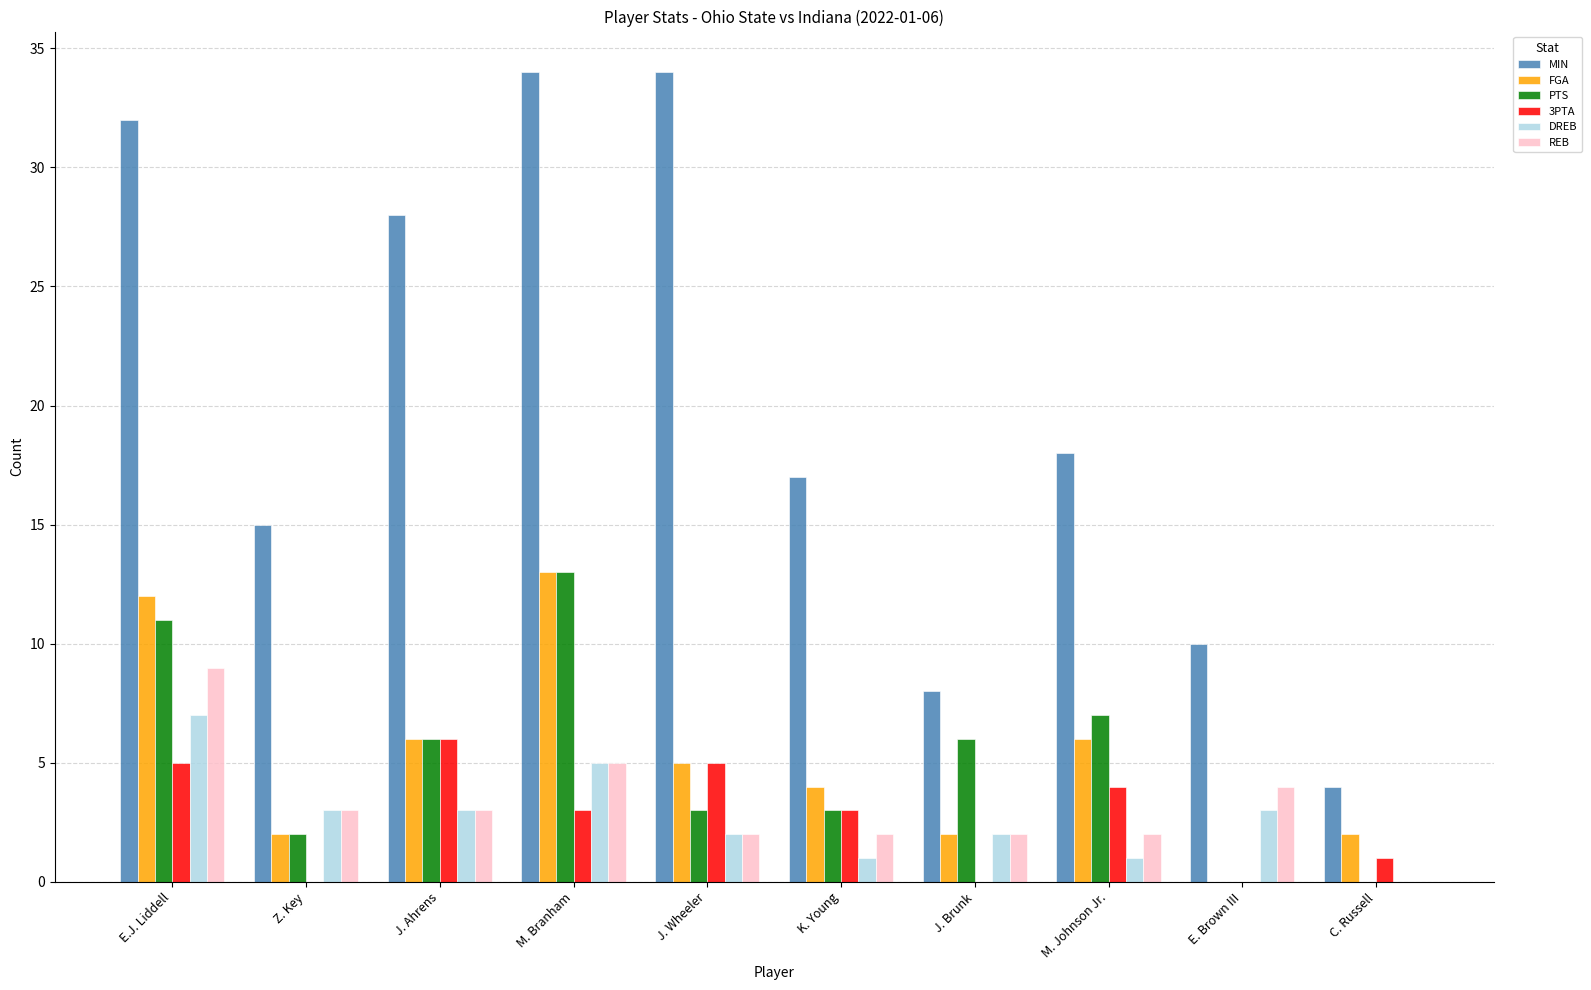

What are all the series names shown in the legend?

MIN, FGA, PTS, 3PTA, DREB, REB